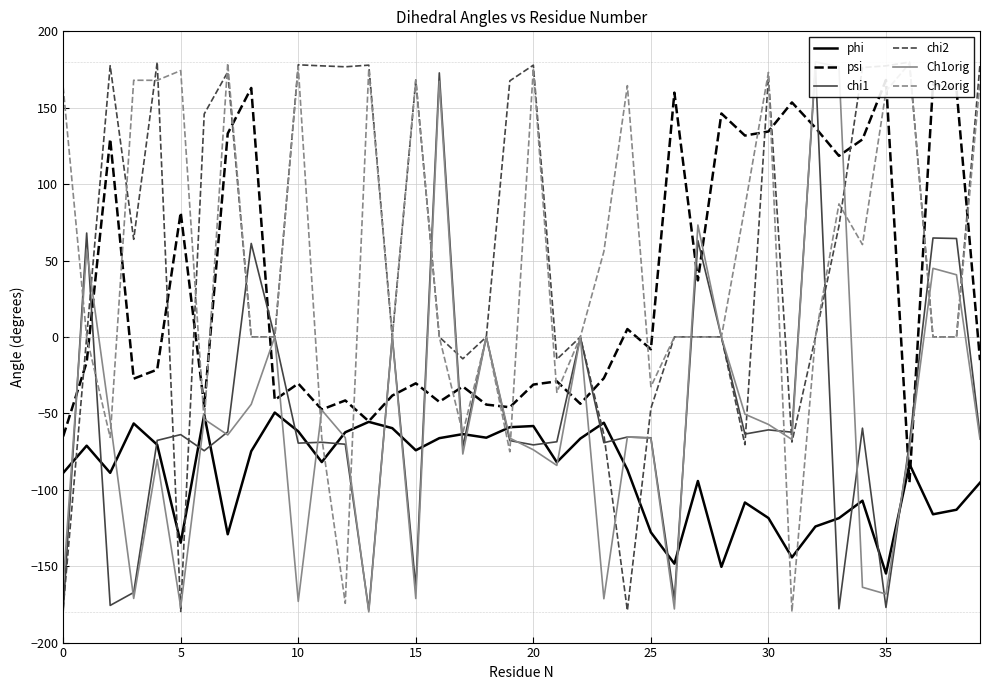

How many times do Ch2orig and chi1 cross each other?

13